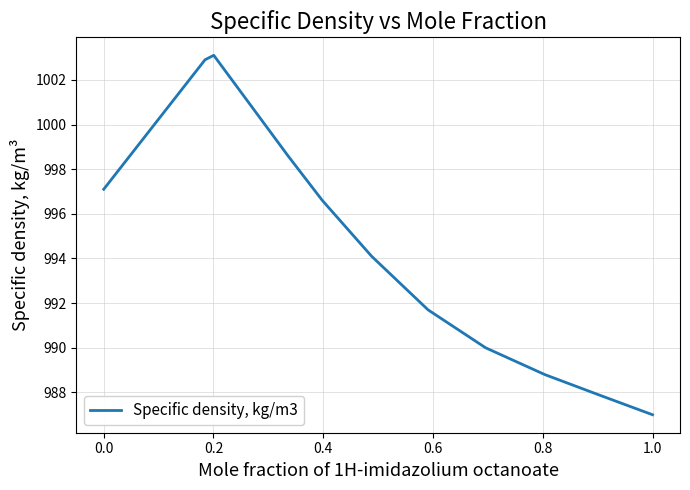

What is the difference between the maximum and minimum values?

16.1